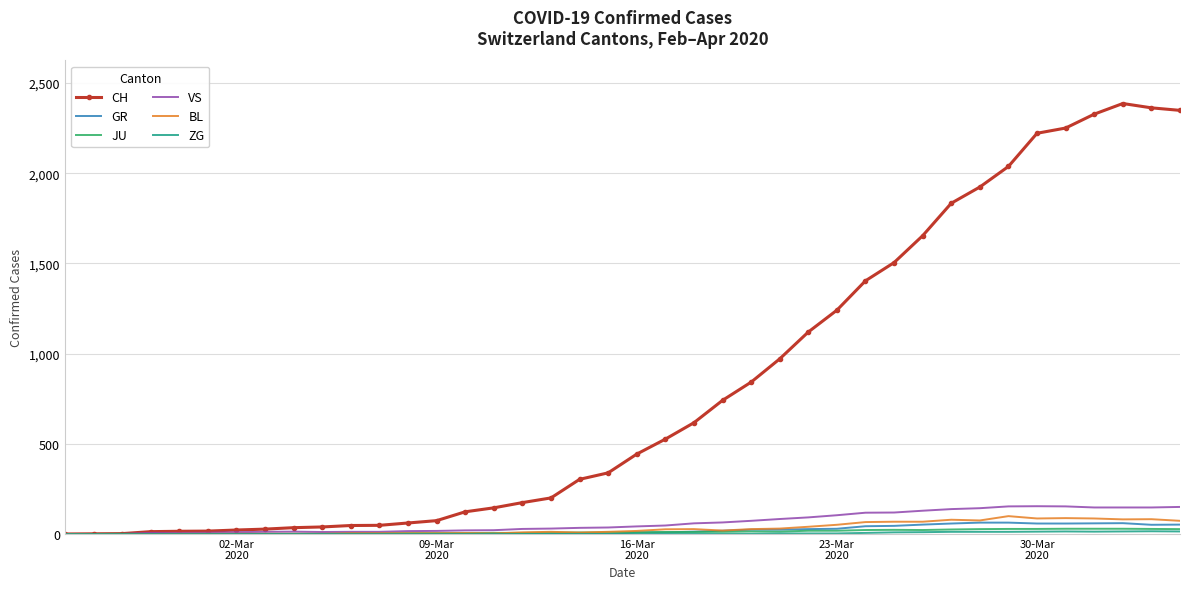

Which series has the largest total across all categories?

CH